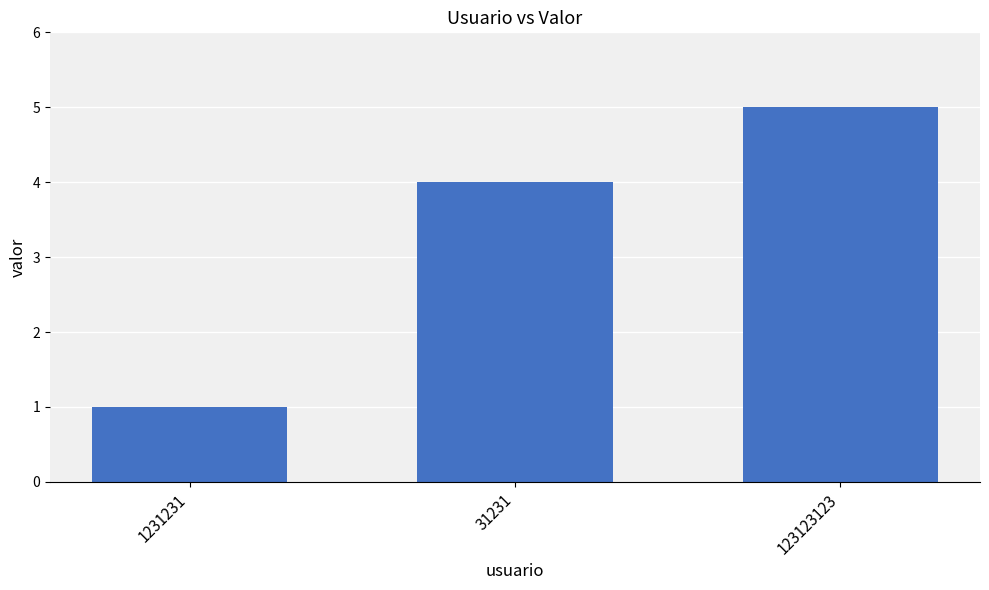

Rank the categories by value from lowest to highest.

1231231, 31231, 123123123